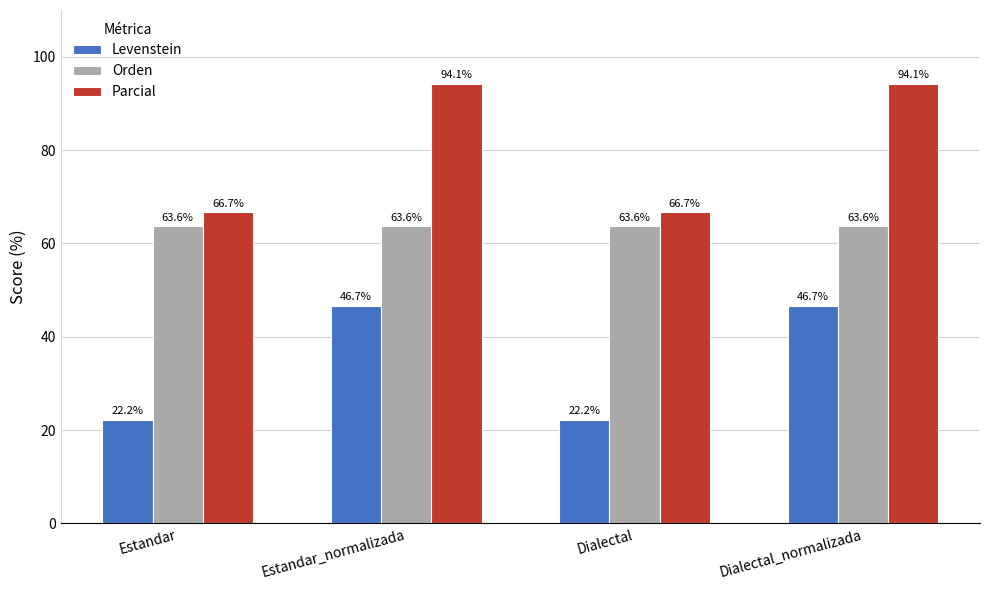

What is the label of the 2nd bar from the right?

Dialectal